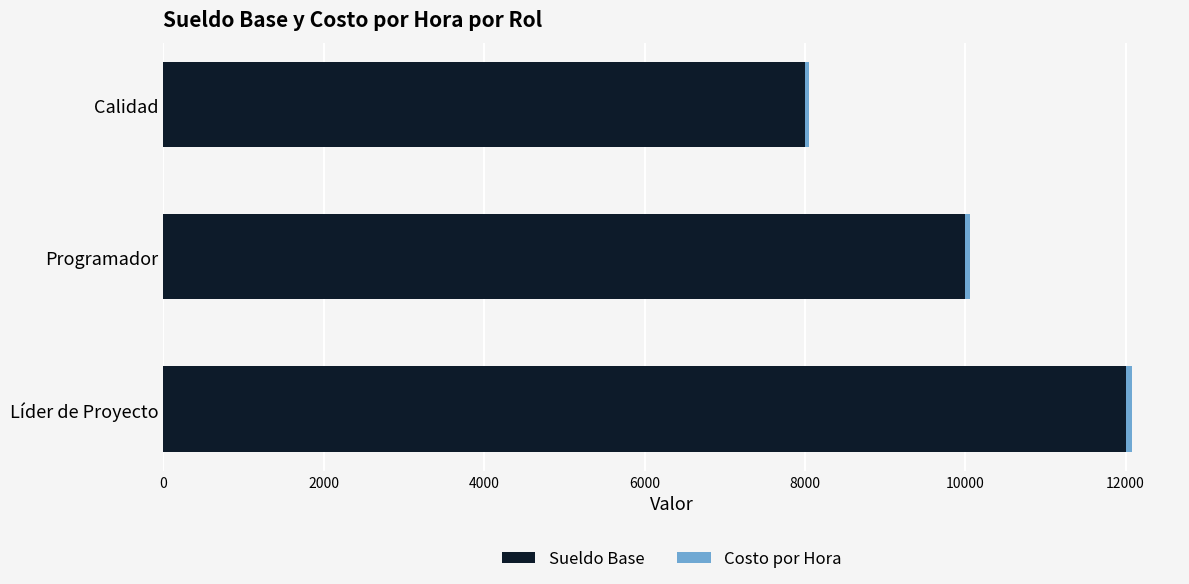

At which category is the sum across all series the highest?

Líder de Proyecto